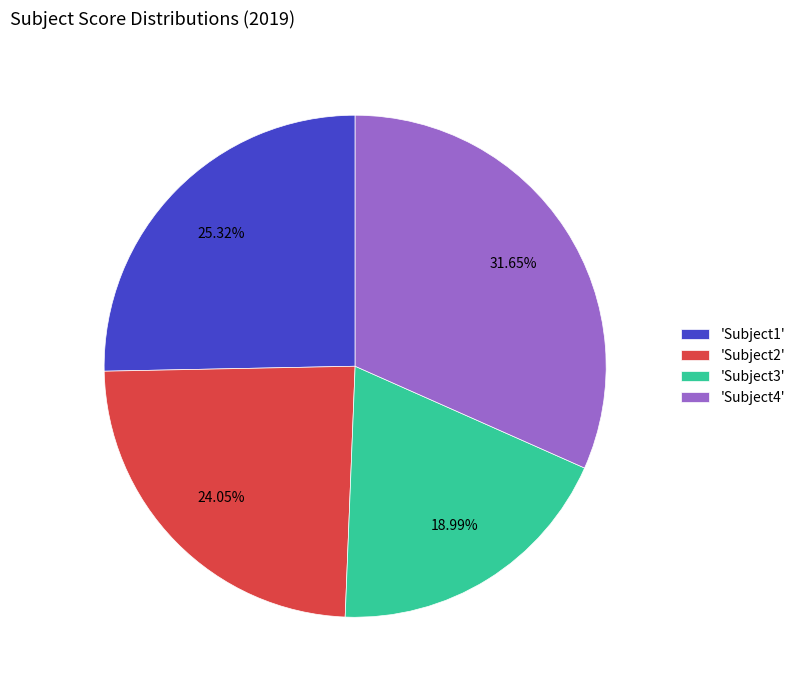

Approximately how many times larger is the value at 'Subject4' compared to 'Subject3'?

1.7